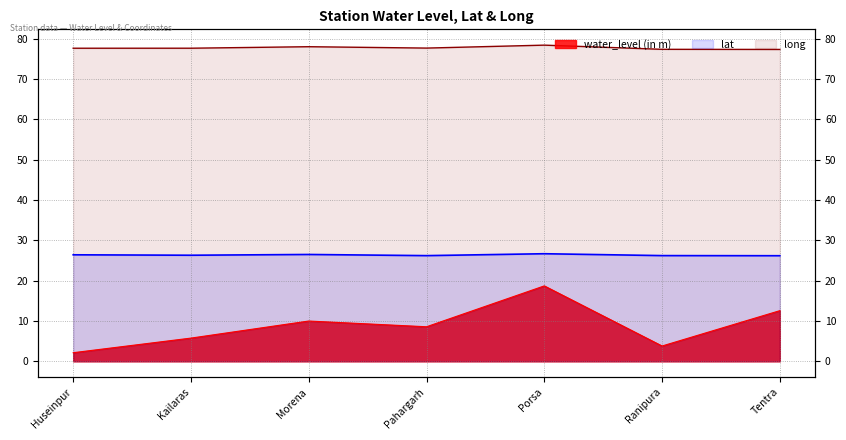

What is the label of the 1st point from the right?

Tentra